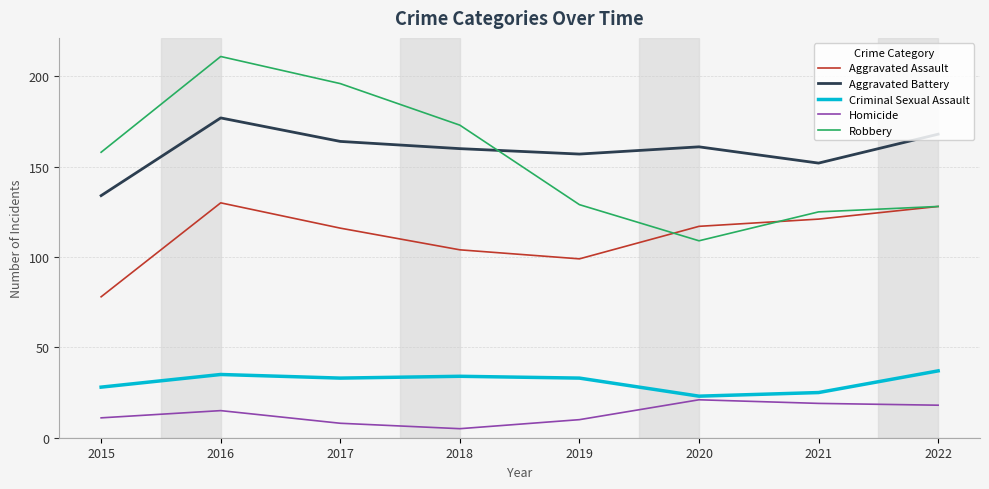

True or false: Robbery has a value of 158 at 2015.

True